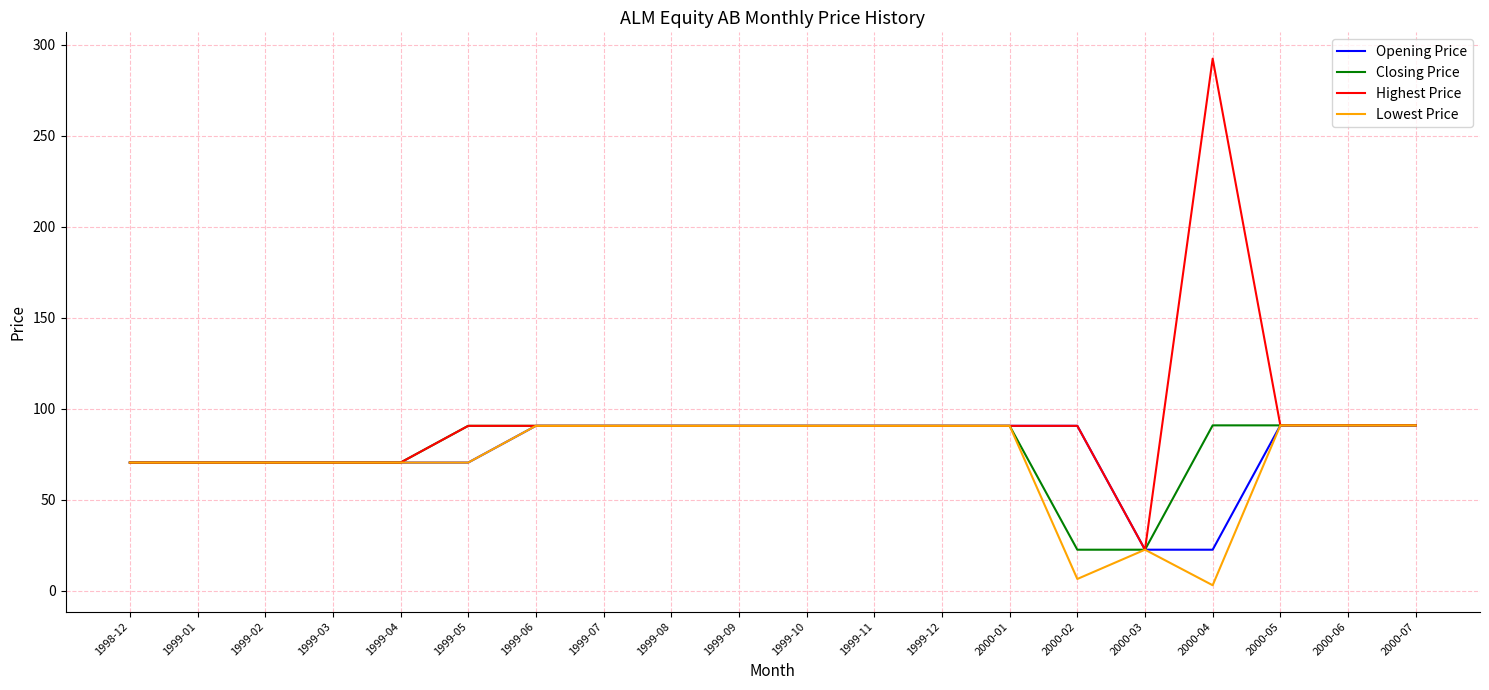

True or false: Opening Price has a value of 61.9 at 1999-10.

False